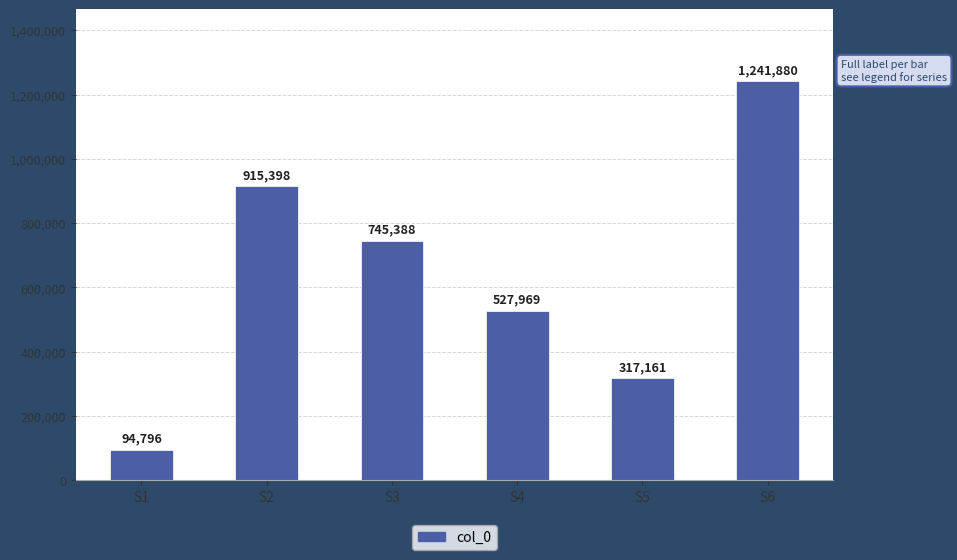

Where is the data nearest to the value 668338?

S3